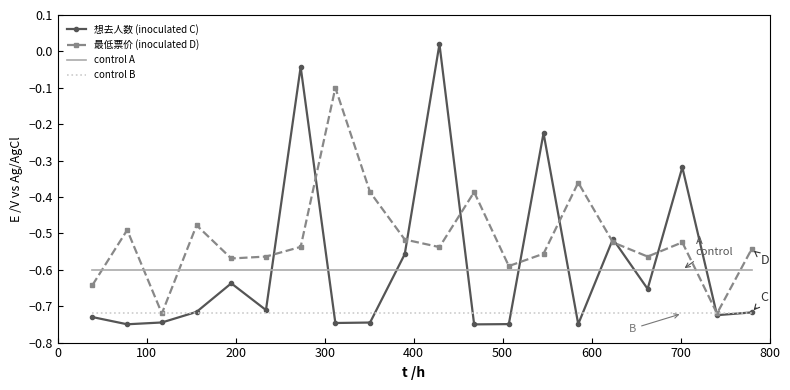

Which series has the largest range (max minus min)?

想去人数 (inoculated C)